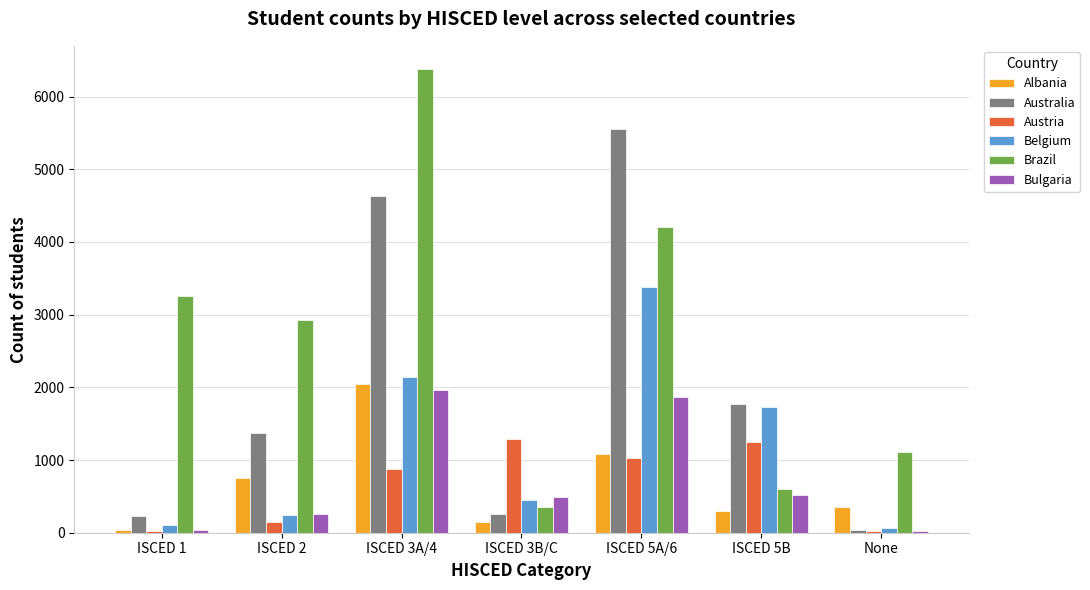

How many series are shown in this chart?

6